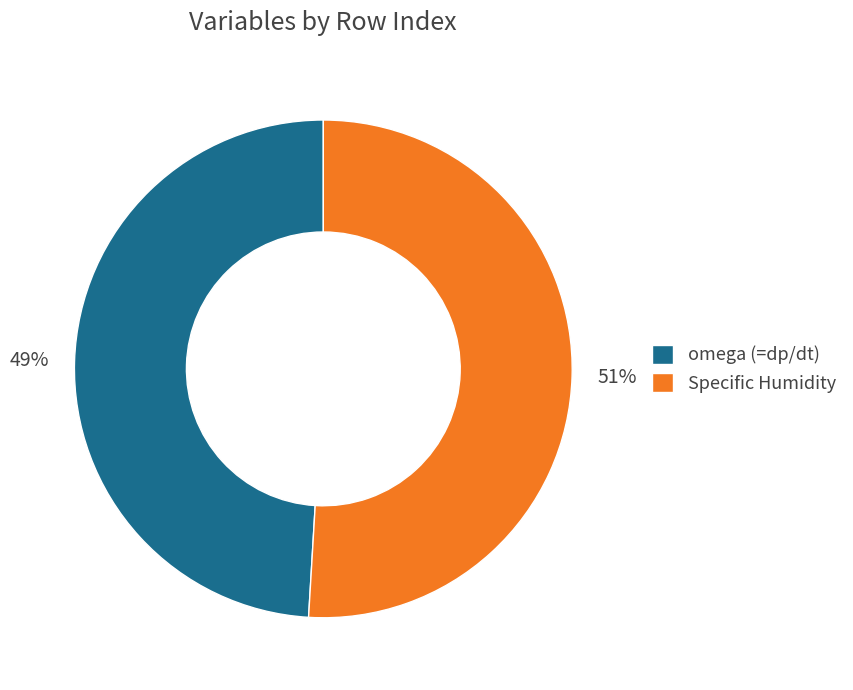

Count the number of slices in the pie.

2